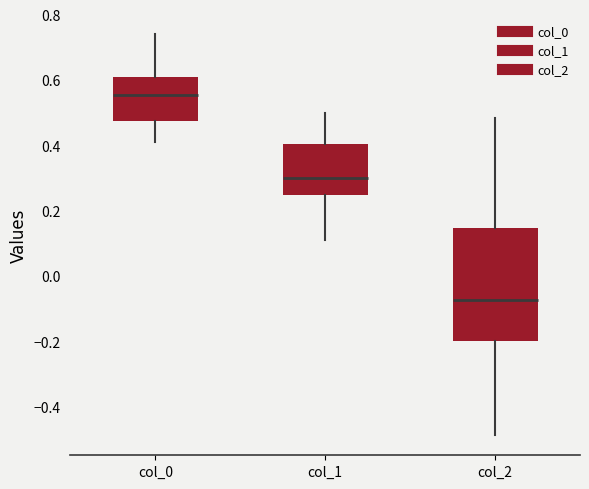

Which box has the lowest median line?

col_2